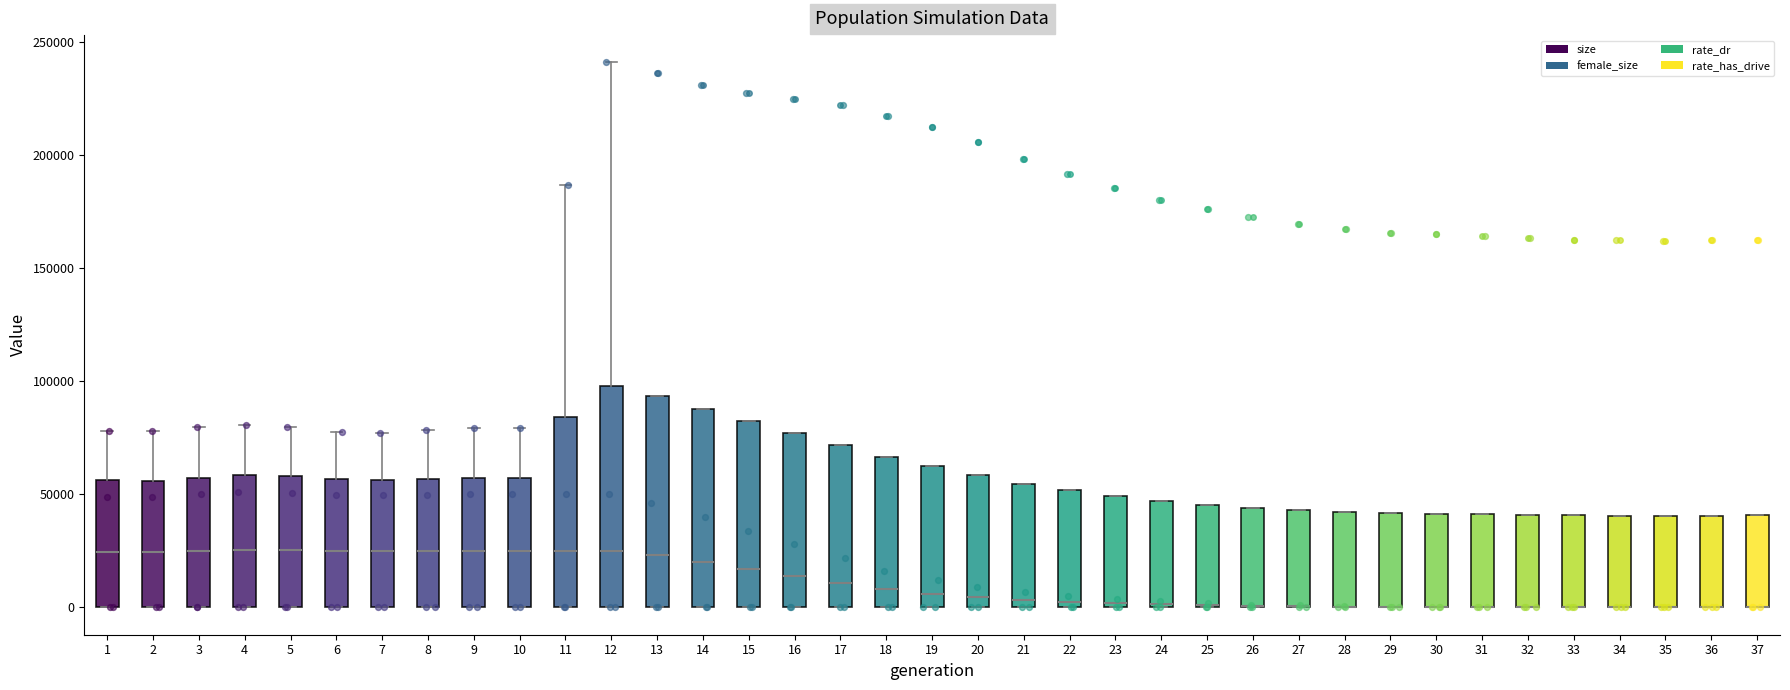

Reading left to right, read every box against the y-axis: the position of its median line, the range the box covers, and the ends of its whiskers. The values are not printed on the chart, so give them approximately, as read against the axis.

1: median 25000, box 0 to 55000, whiskers 0 to 80000
2: median 25000, box 0 to 55000, whiskers 0 to 80000
3: median 25000, box 0 to 55000, whiskers 0 to 80000
4: median 25000, box 0 to 60000, whiskers 0 to 80000
5: median 25000, box 0 to 60000, whiskers 0 to 80000
6: median 25000, box 0 to 55000, whiskers 0 to 80000
7: median 25000, box 0 to 55000, whiskers 0 to 75000
8: median 25000, box 0 to 55000, whiskers 0 to 80000
9: median 25000, box 0 to 55000, whiskers 0 to 80000
10: median 25000, box 0 to 55000, whiskers 0 to 80000
11: median 25000, box 0 to 85000, whiskers 0 to 185000
12: median 25000, box 0 to 100000, whiskers 0 to 240000
13: median 25000, box 0 to 95000, whiskers 0 to 95000
14: median 20000, box 0 to 90000, whiskers 0 to 90000
15: median 15000, box 0 to 80000, whiskers 0 to 80000
16: median 15000, box 0 to 75000, whiskers 0 to 75000
17: median 10000, box 0 to 70000, whiskers 0 to 70000
18: median 10000, box 0 to 65000, whiskers 0 to 65000
19: median 5000, box 0 to 60000, whiskers 0 to 60000
20: median 5000, box 0 to 60000, whiskers 0 to 60000
21: median 5000, box 0 to 55000, whiskers 0 to 55000
22: median 5000, box 0 to 50000, whiskers 0 to 50000
23: median 0 (just above the box's lower edge), box 0 to 50000, whiskers 0 to 50000
24: median 0, box 0 to 45000, whiskers 0 to 45000
25: median 0 (drawn on the box's lower edge), box 0 to 45000, whiskers 0 to 45000
26: median 0 (drawn on the box's lower edge), box 0 to 45000, whiskers 0 to 45000
27: median 0 (drawn on the box's lower edge), box 0 to 45000, whiskers 0 to 45000
28: median 0 (drawn on the box's lower edge), box 0 to 40000, whiskers 0 to 40000
29: median 0 (drawn on the box's lower edge), box 0 to 40000, whiskers 0 to 40000
30: median 0 (drawn on the box's lower edge), box 0 to 40000, whiskers 0 to 40000
31: median 0 (drawn on the box's lower edge), box 0 to 40000, whiskers 0 to 40000
32: median 0 (drawn on the box's lower edge), box 0 to 40000, whiskers 0 to 40000
33: median 0 (drawn on the box's lower edge), box 0 to 40000, whiskers 0 to 40000
34: median 0 (drawn on the box's lower edge), box 0 to 40000, whiskers 0 to 40000
35: median 0 (drawn on the box's lower edge), box 0 to 40000, whiskers 0 to 40000
36: median 0 (drawn on the box's lower edge), box 0 to 40000, whiskers 0 to 40000
37: median 0 (drawn on the box's lower edge), box 0 to 40000, whiskers 0 to 40000